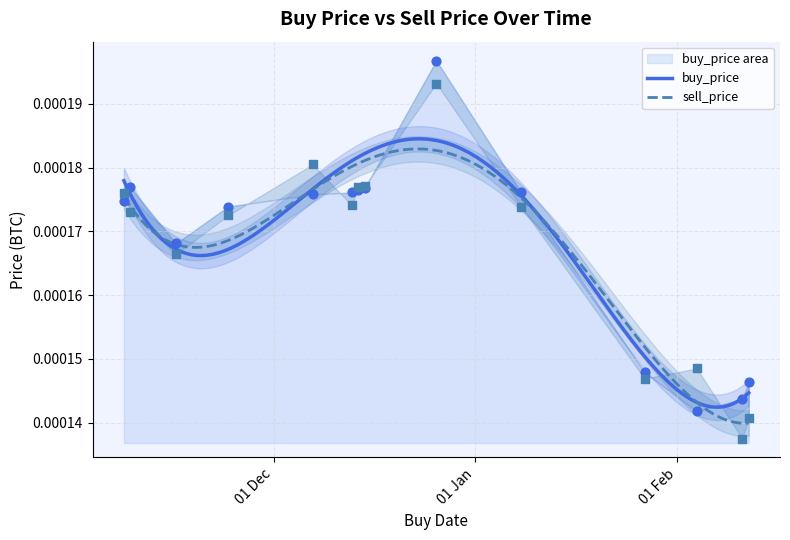

What are all the series names shown in the legend?

buy_price, sell_price